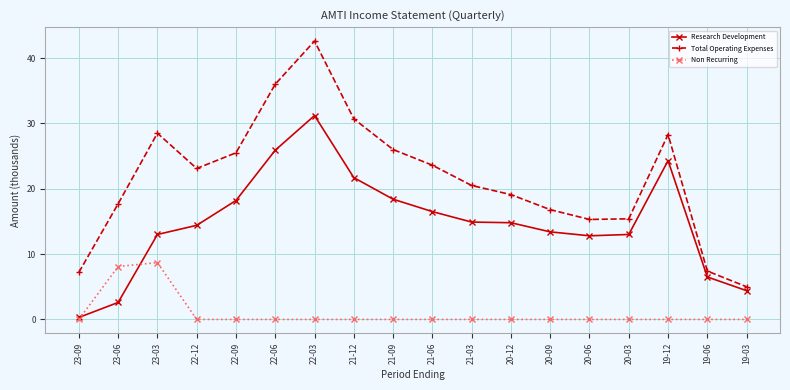

Read the Research Development value at 19-12.

24.3